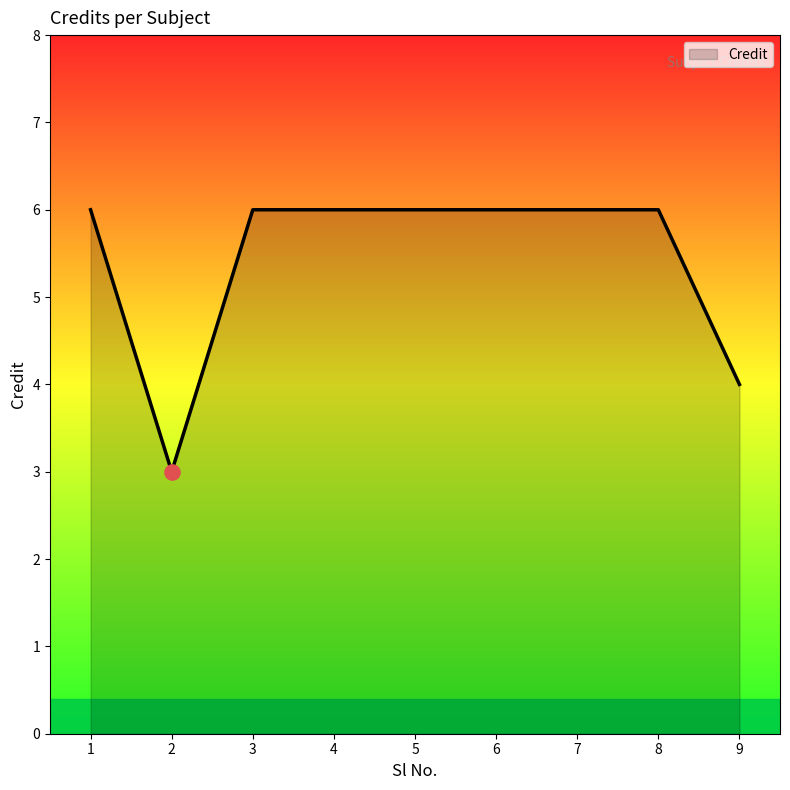

What is the ratio of the value at 3 to the value at 6?

1.0